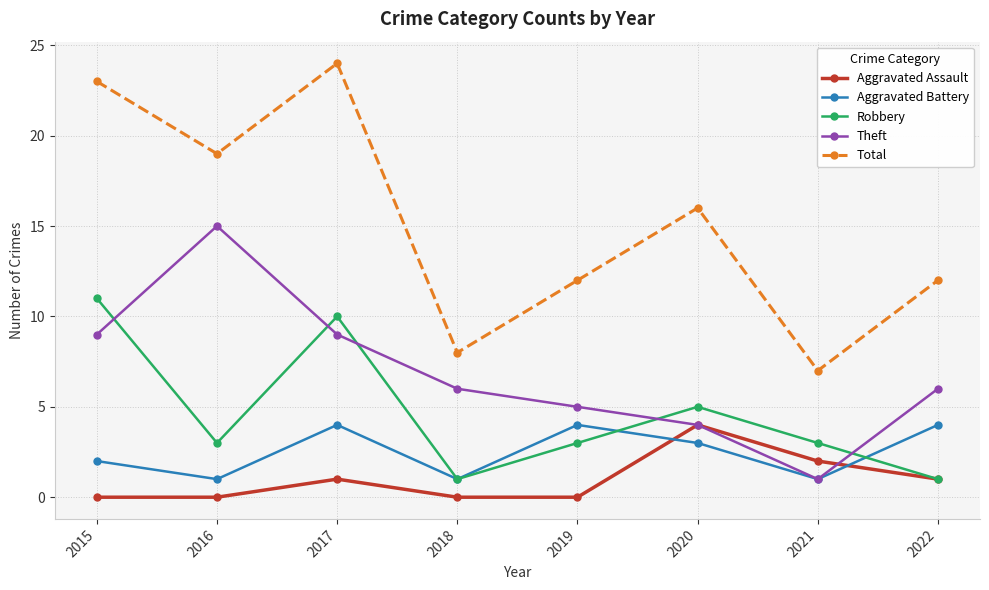

Which series has the largest range (max minus min)?

Total